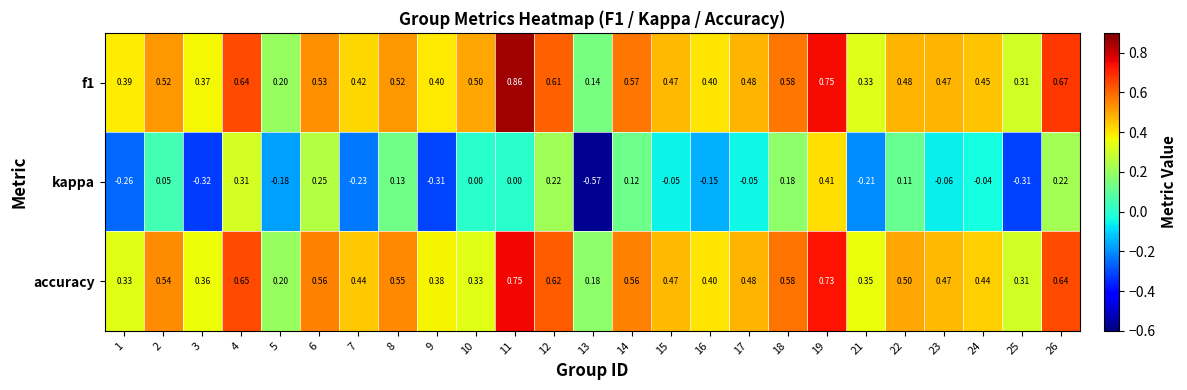

Which category has the highest value across all series?

11